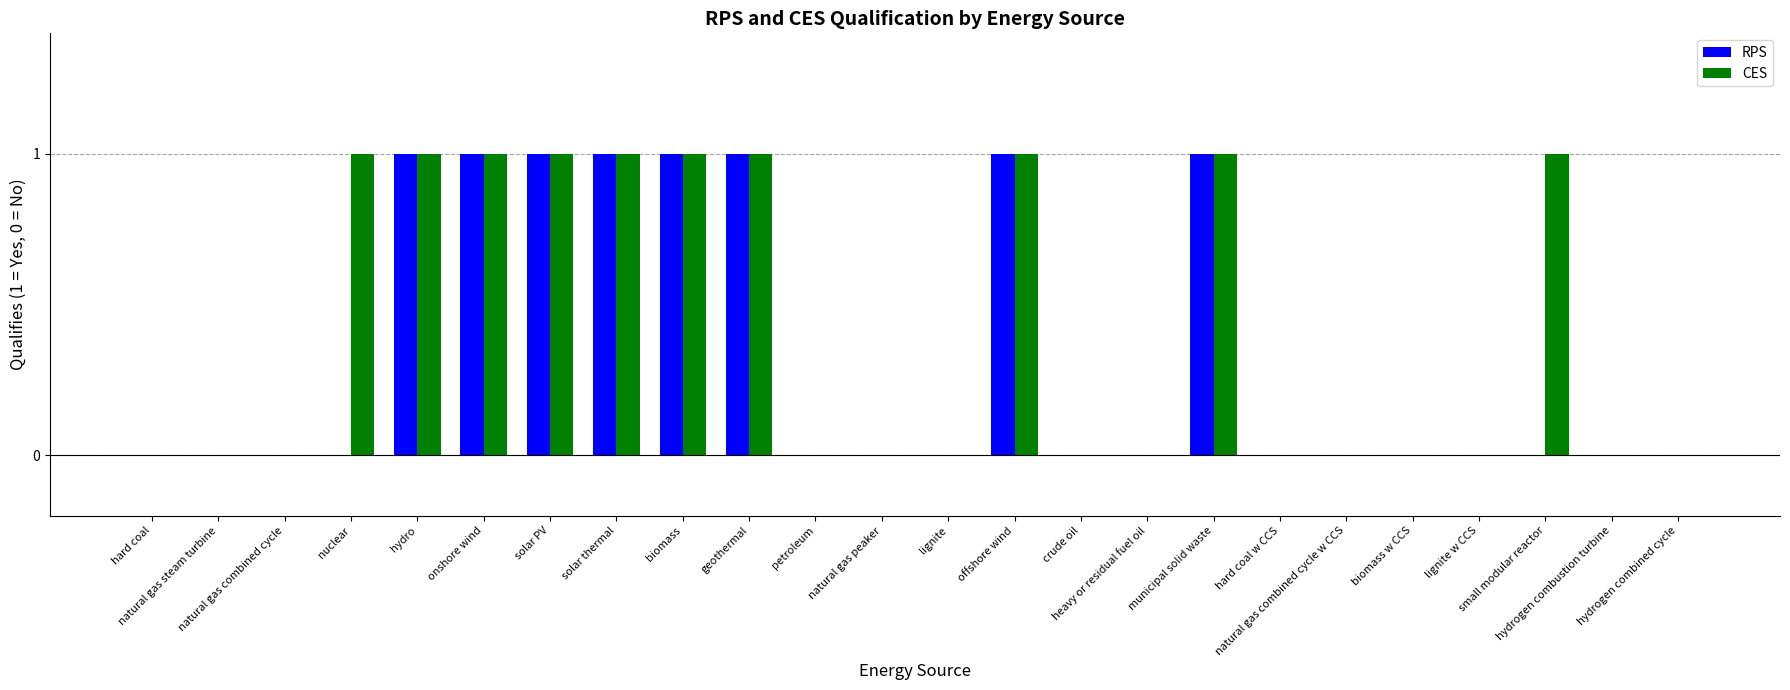

What is the sum of all RPS values?

8